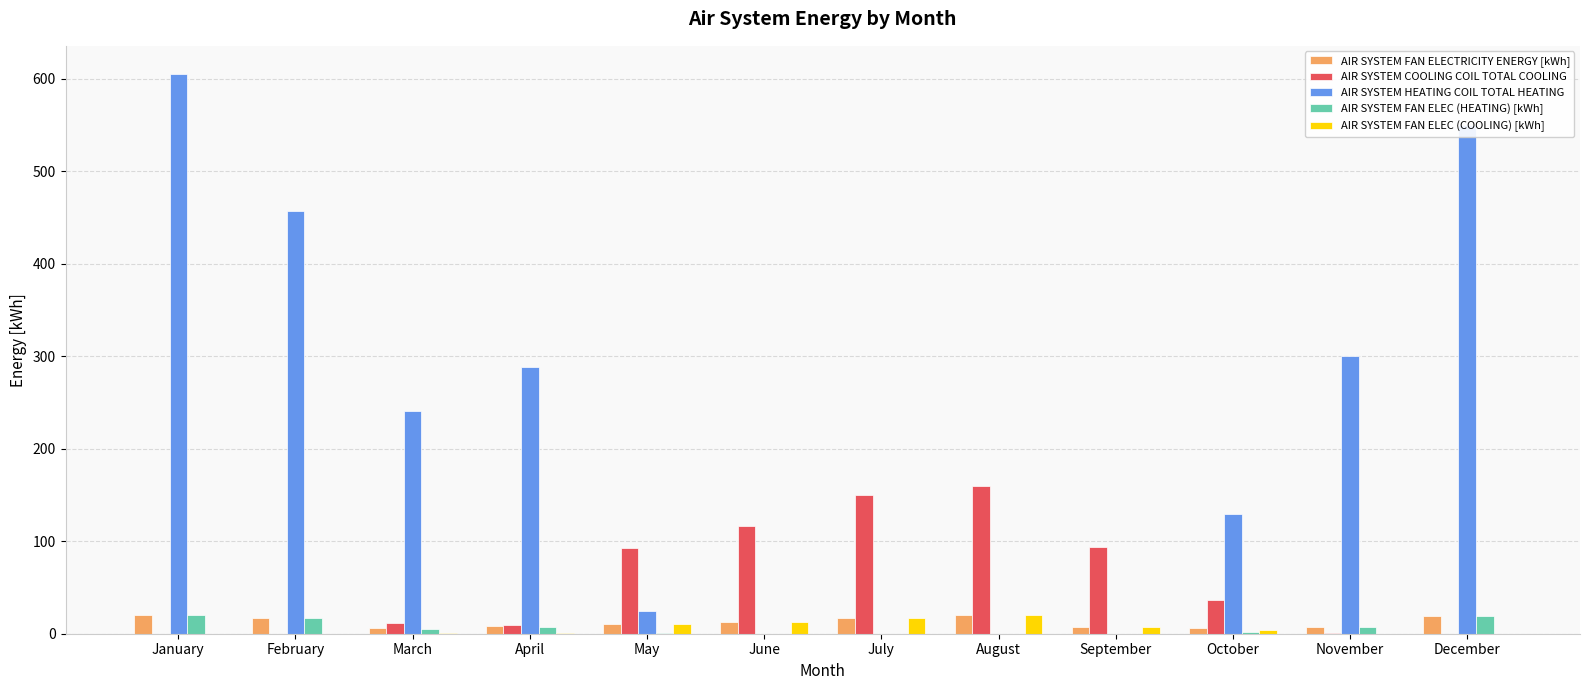

How many data points in AIR SYSTEM FAN ELEC (HEATING) [kWh] are above 5?

6